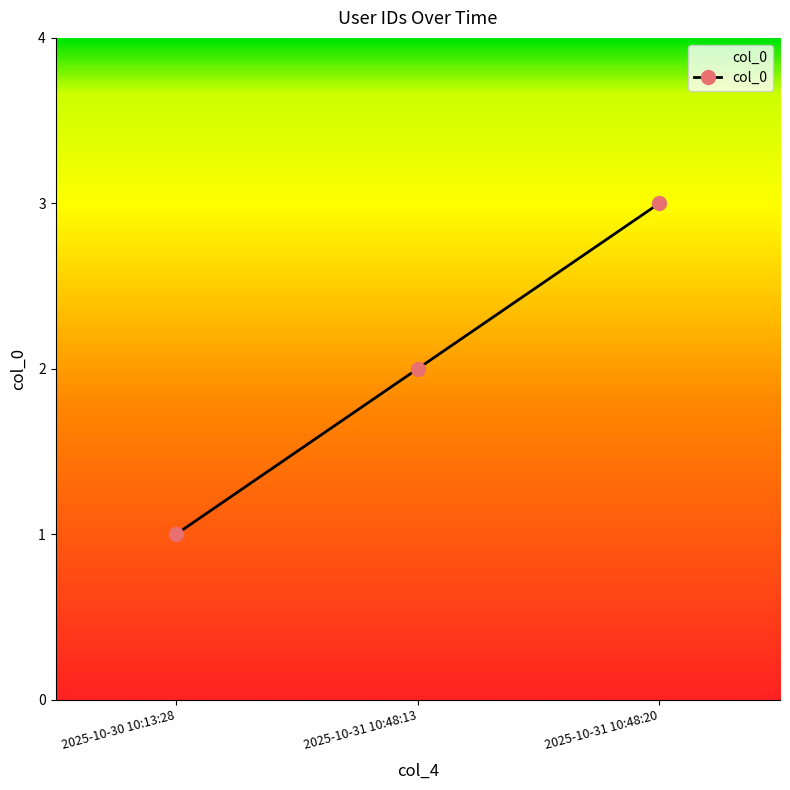

How many series are shown in this chart?

1